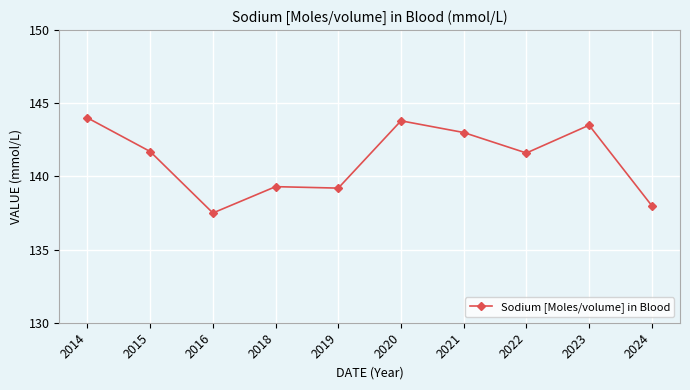

Is it true that the value at 2019 is 139.2?

True